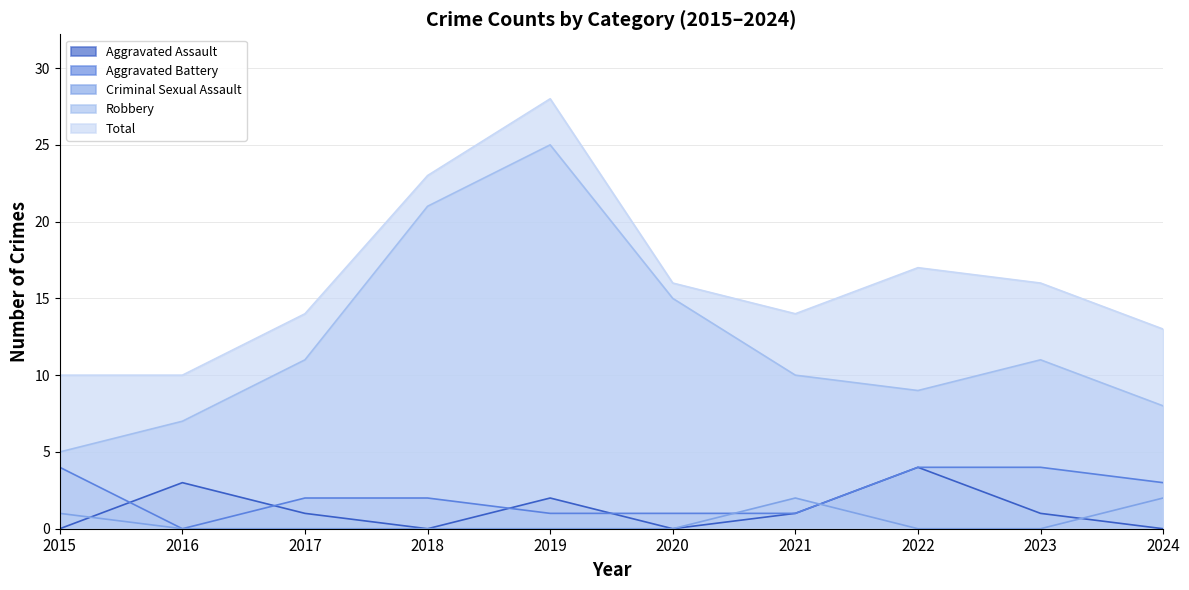

Between 2015 and 2019, which series saw the biggest shift?

Robbery